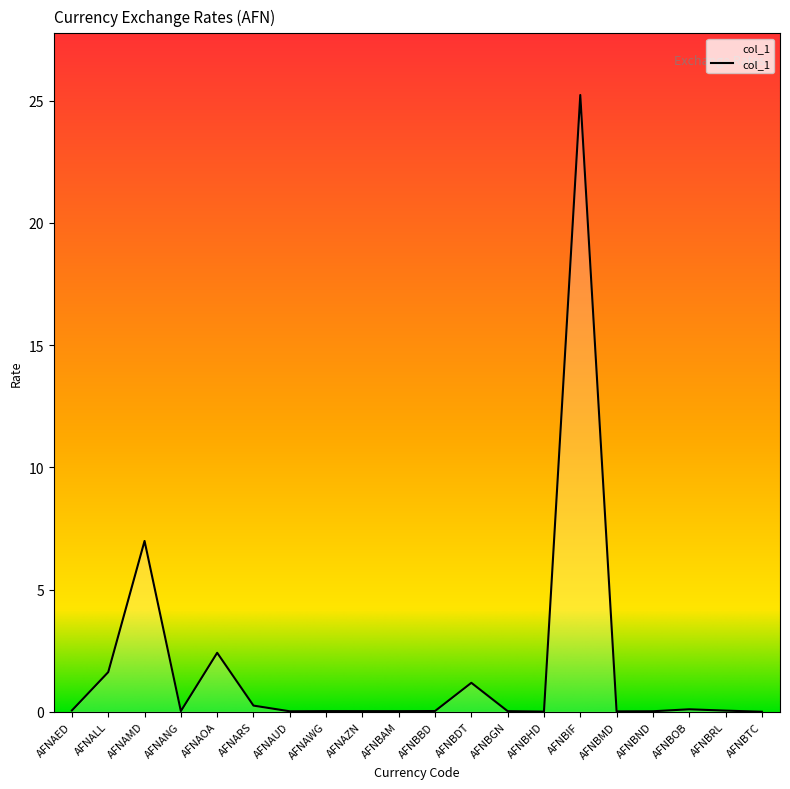

What position from the right is AFNALL?

19